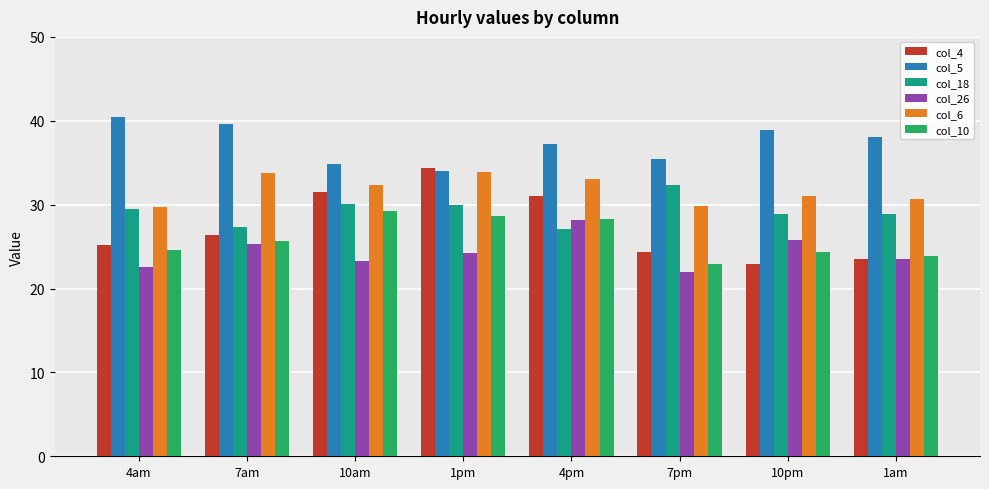

How many bars are there in total?

48